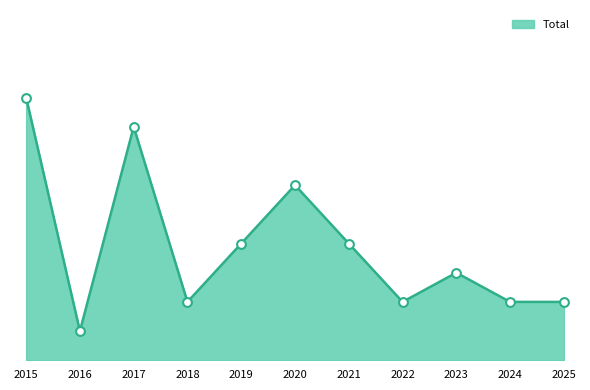

Approximately how many times larger is the value at 2017 compared to 2016?

8.0